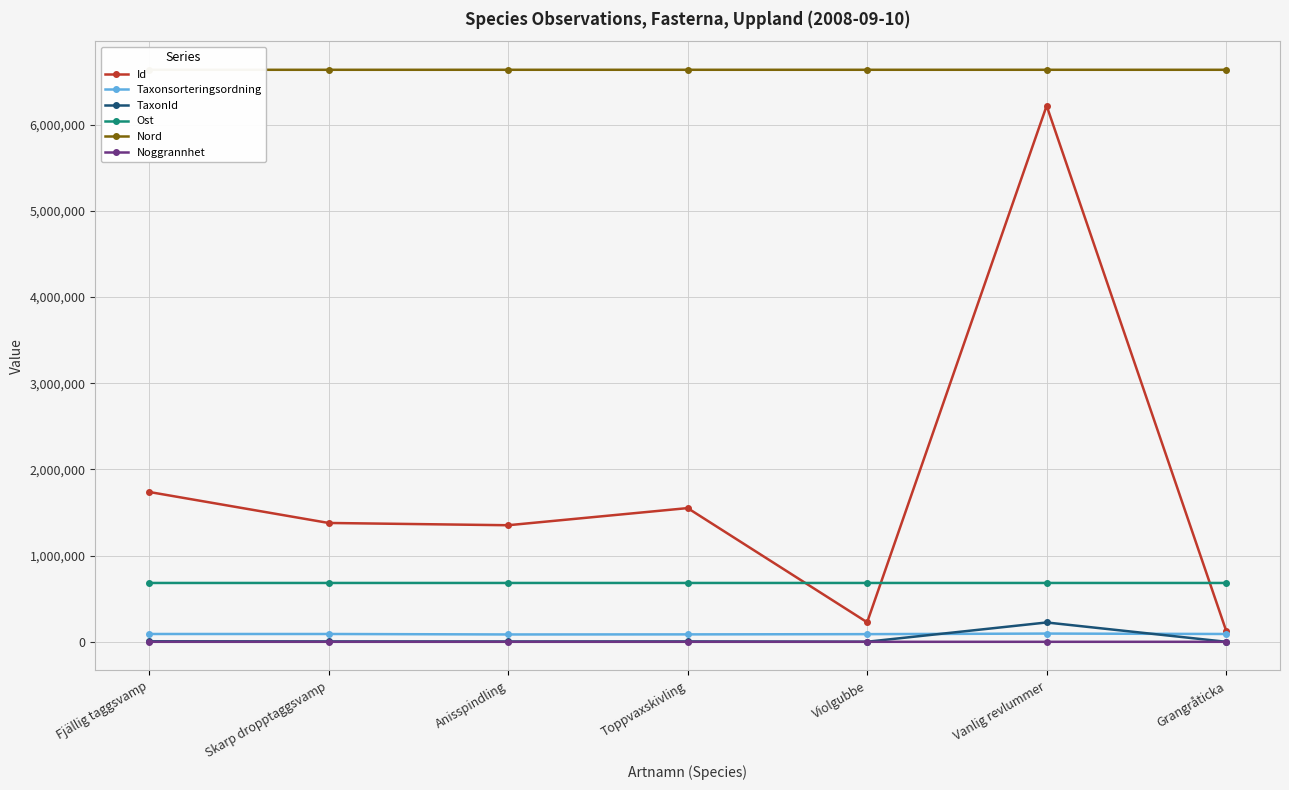

At which category does TaxonId reach its first local valley?

Anisspindling